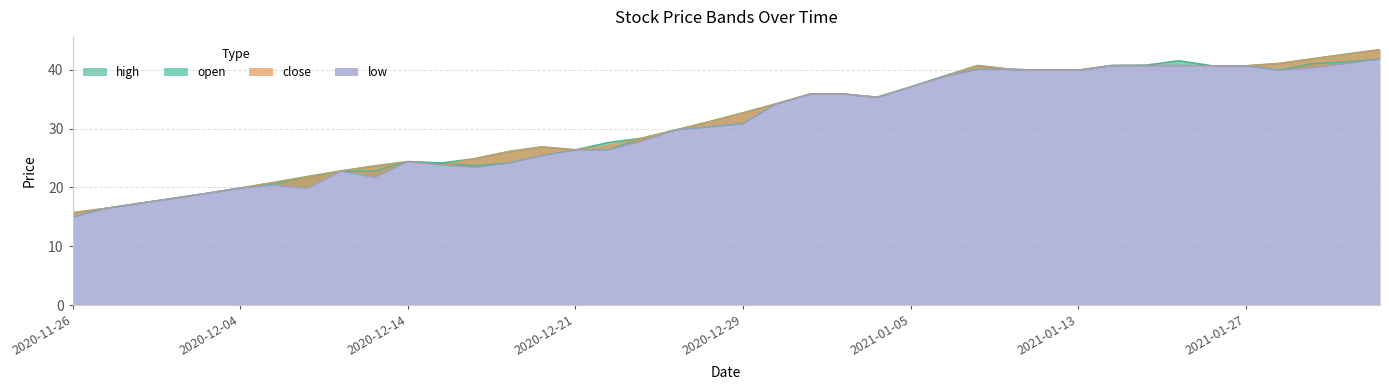

Which category has the highest value across all series?

2021-02-03